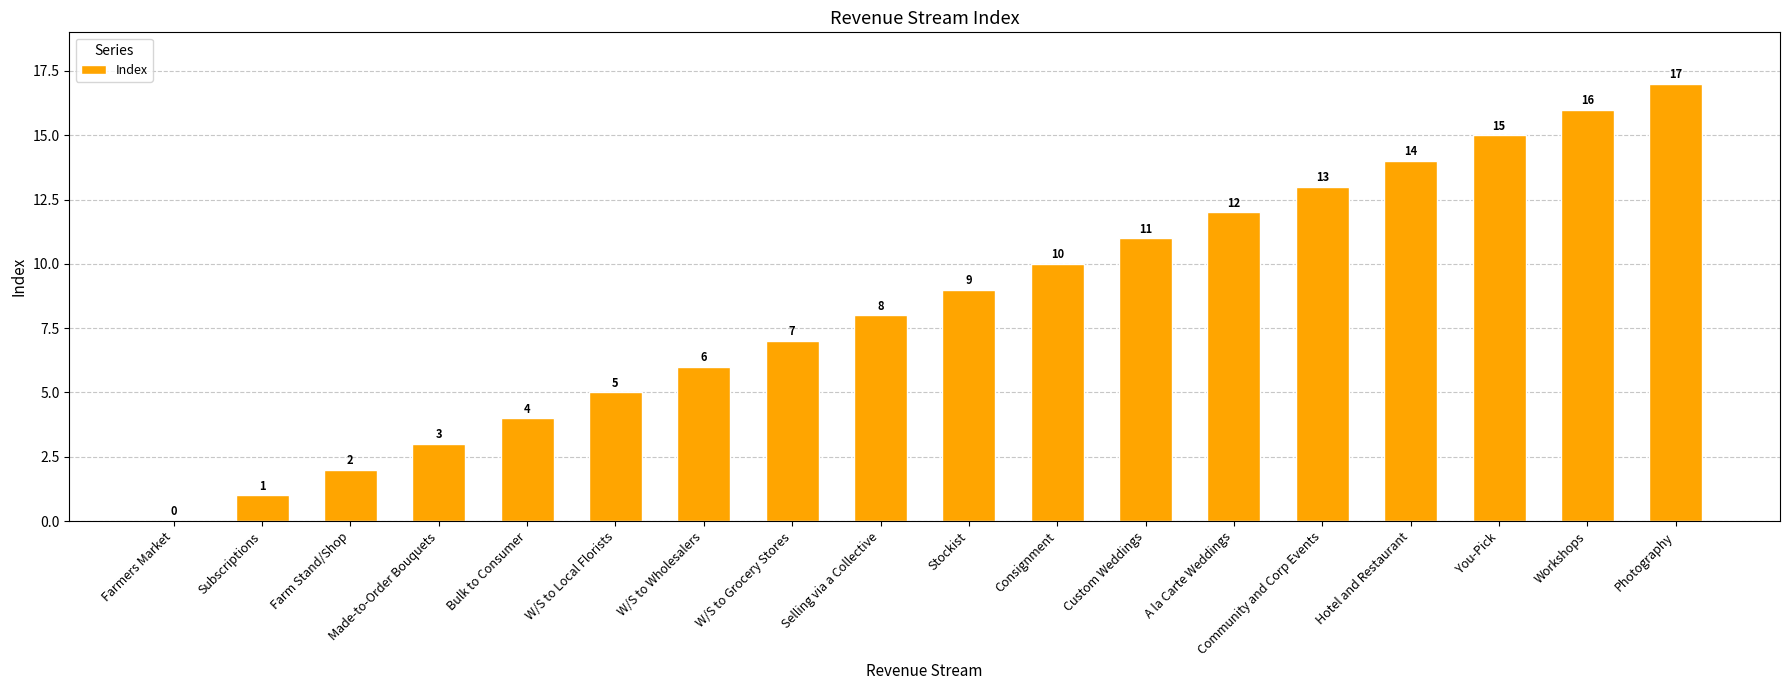

How many positive values are there?

17